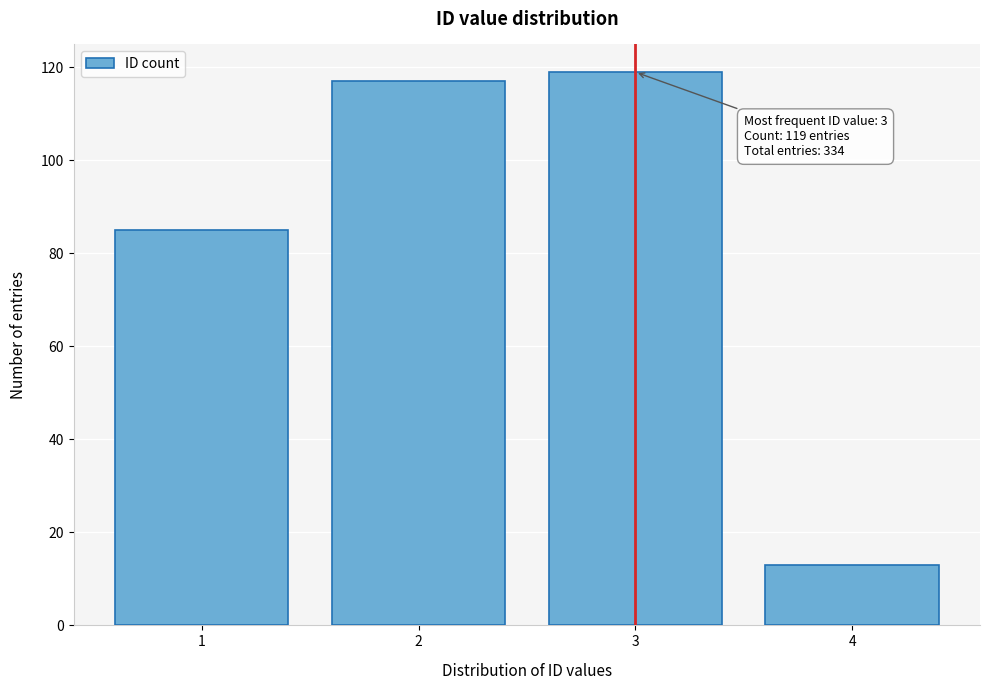

Reading left to right, extract all data points from this chart.

1=85	2=117	3=119	4=13